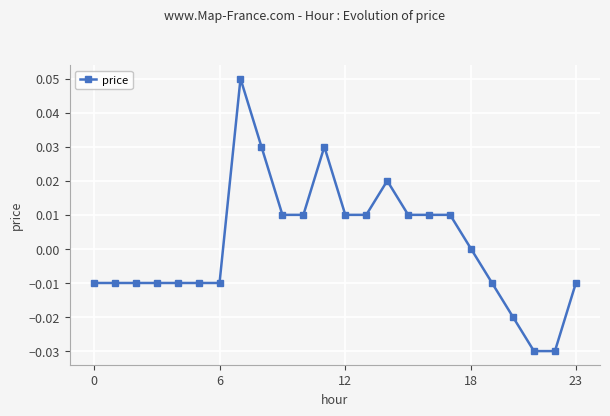

True or false: the data has more than 1 interior local peaks.

True